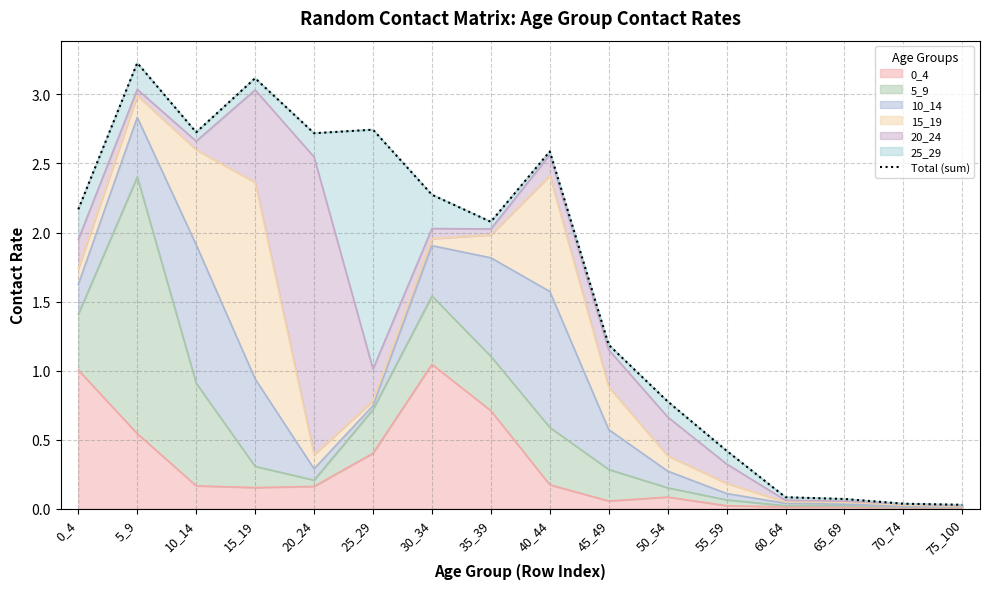

How many lines are shown in the chart?

1